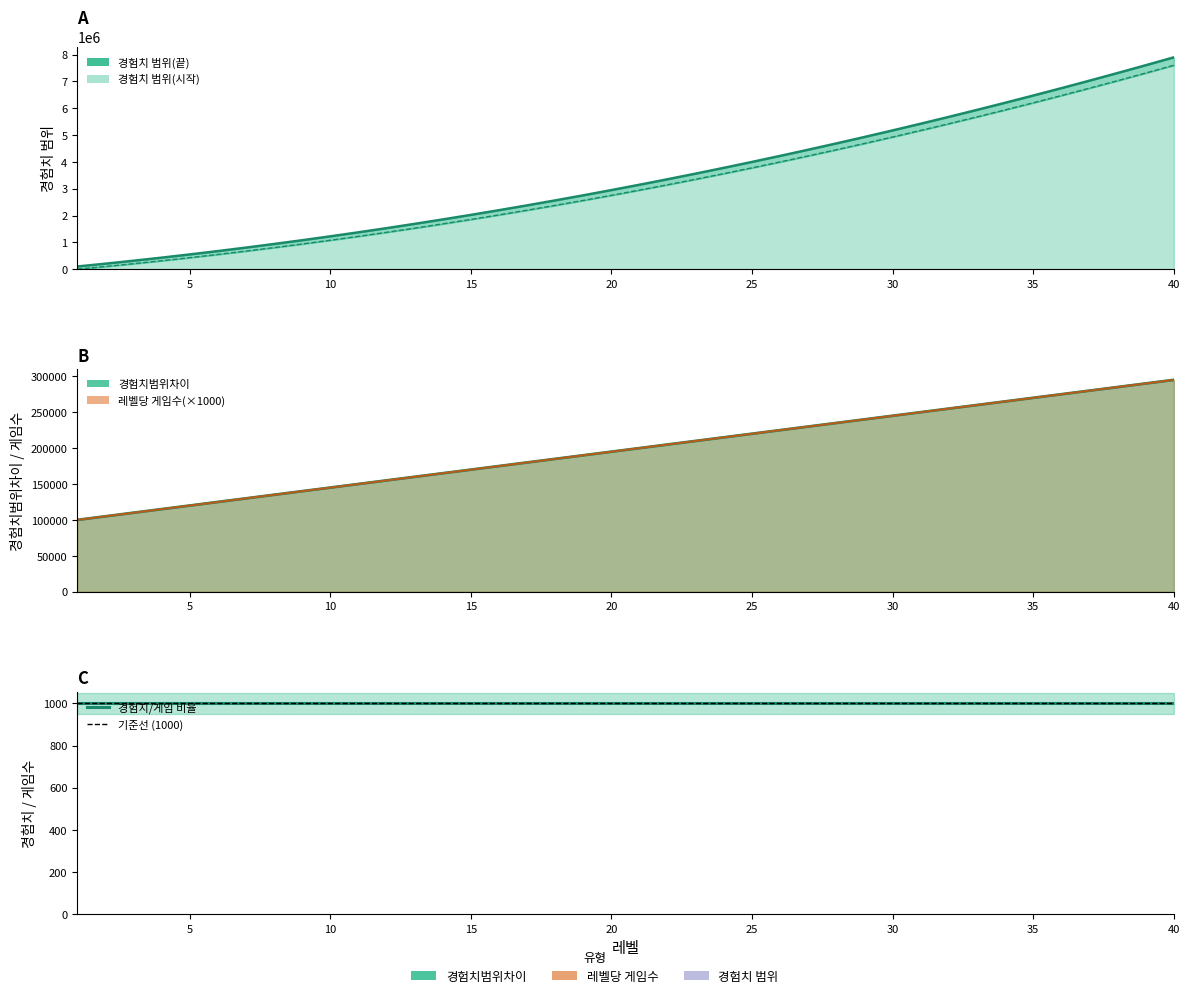

How many values in the 경험치 범위(시작) series exceed 2950001?

19